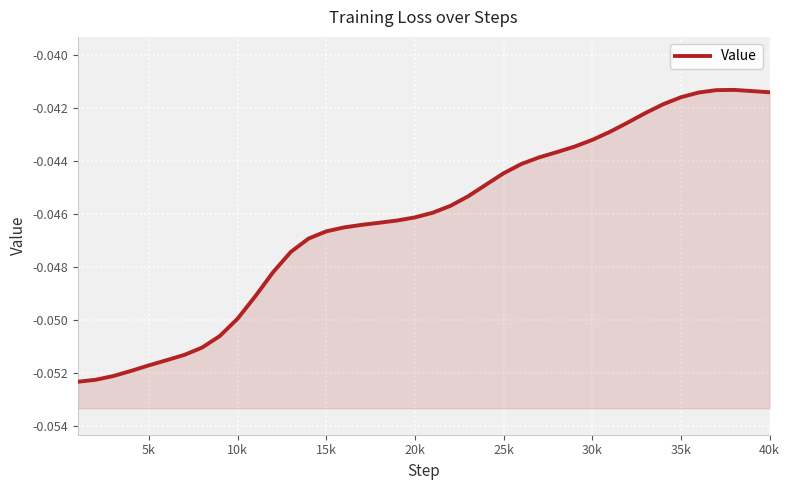

The value at 33 is -0.1. True or false?

False